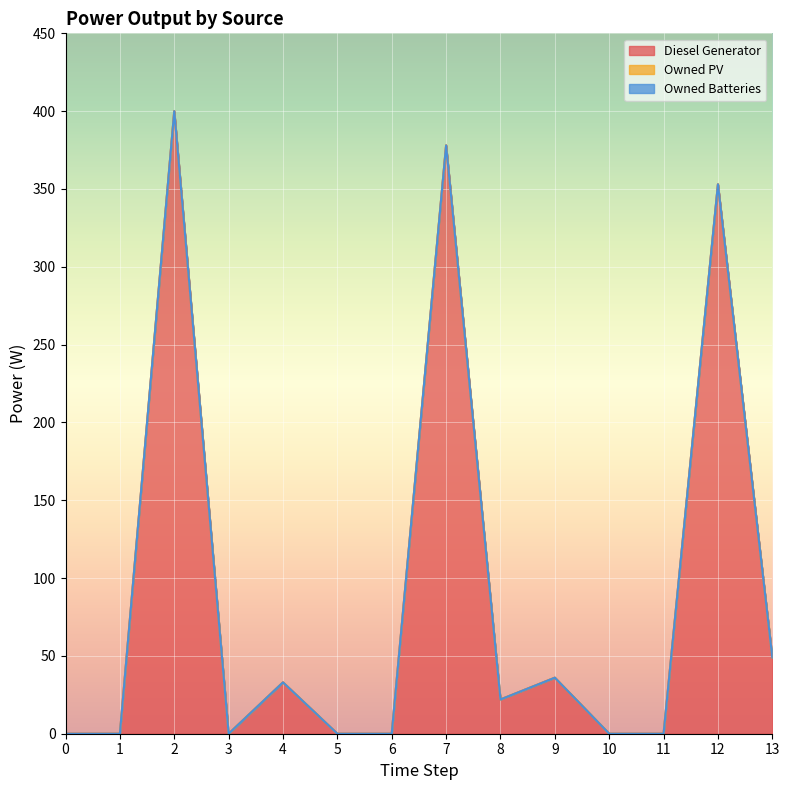

Which category has the highest value across all series?

2